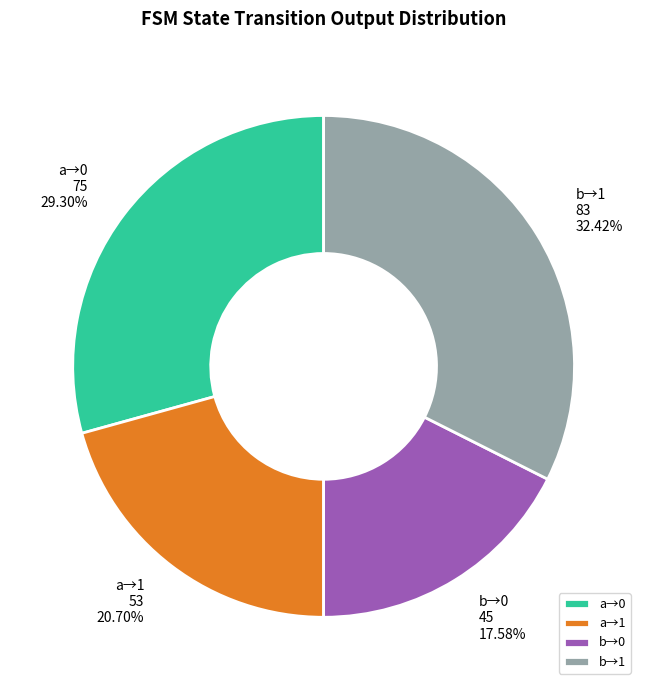

Rank the categories by value from lowest to highest.

b→0, a→1, a→0, b→1